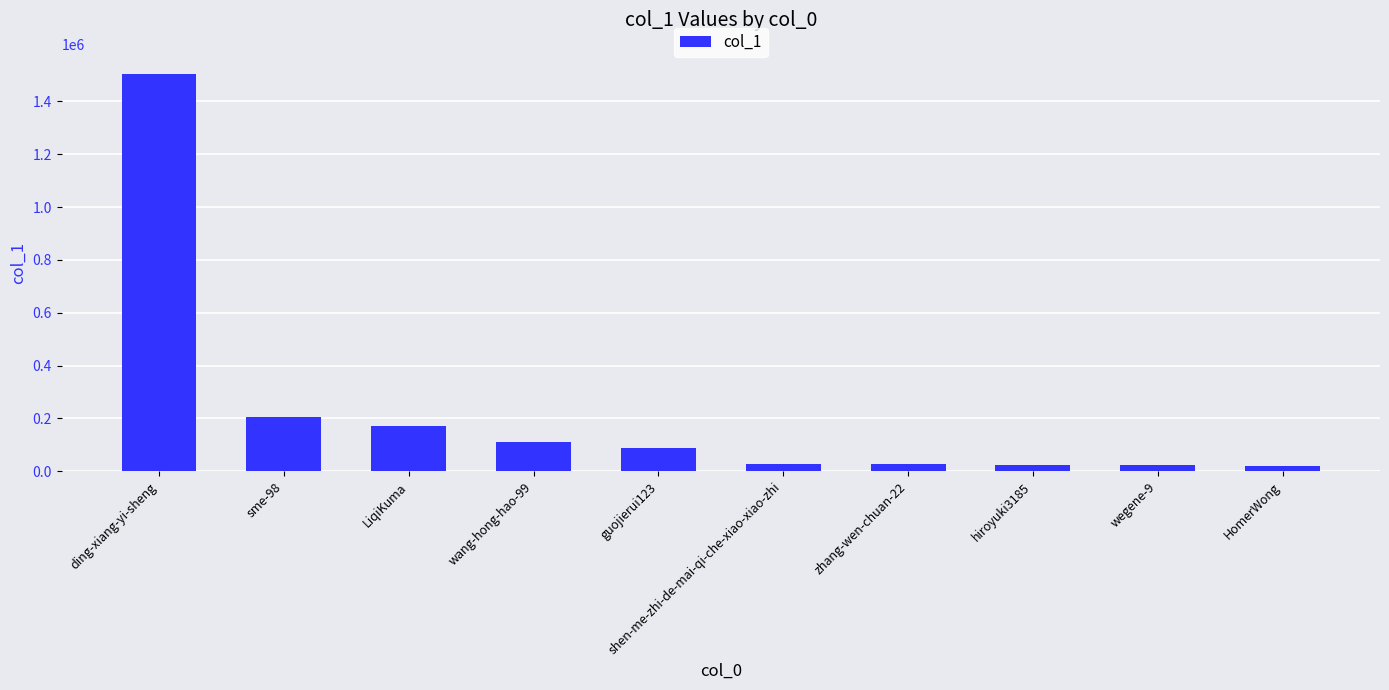

What is the smallest value displayed?

18291